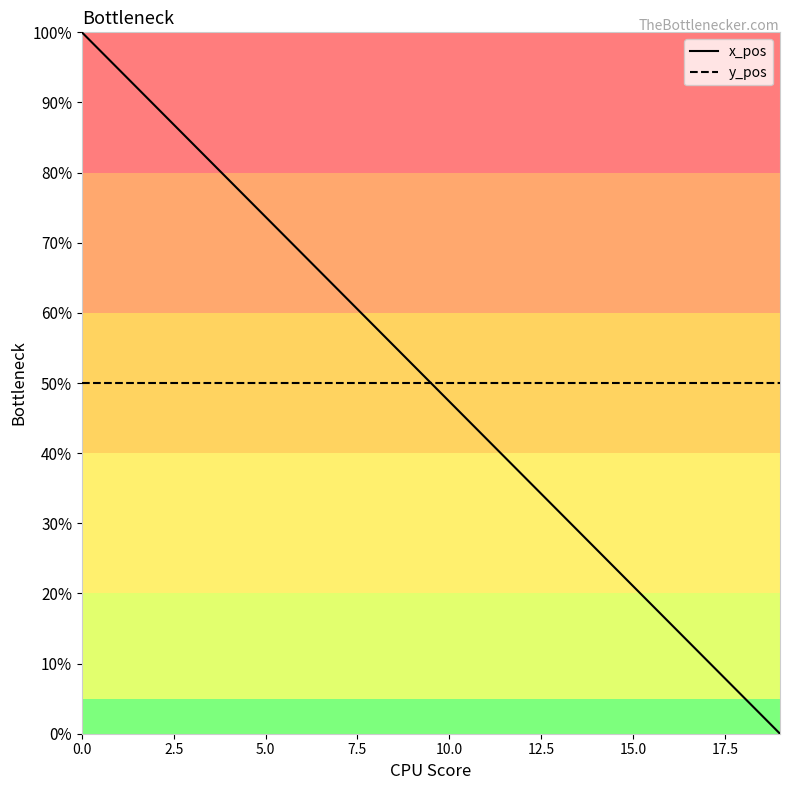

Rank the series by their maximum value, from lowest to highest.

y_pos, x_pos